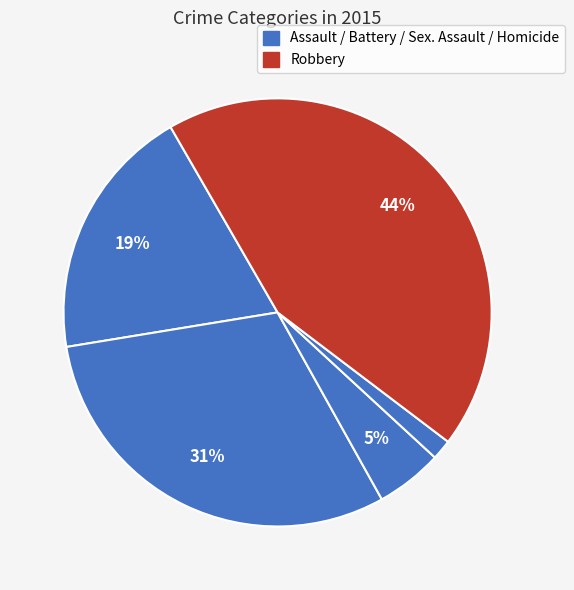

How many segments does this pie chart have?

5